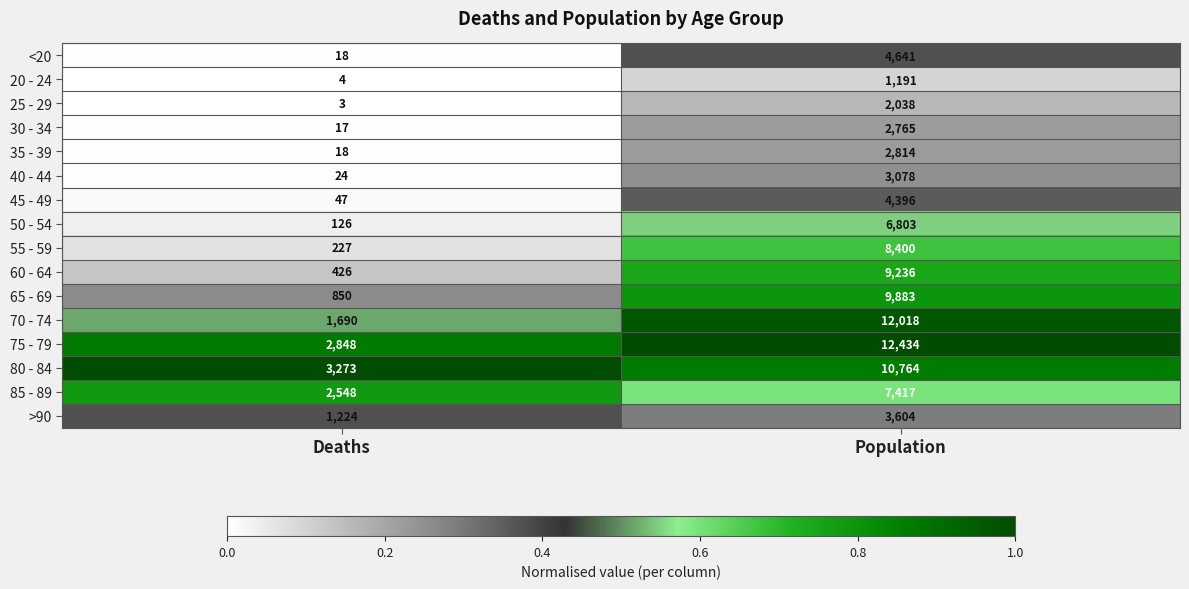

True or false: 65 - 69 has a value of 9883 at Population.

True